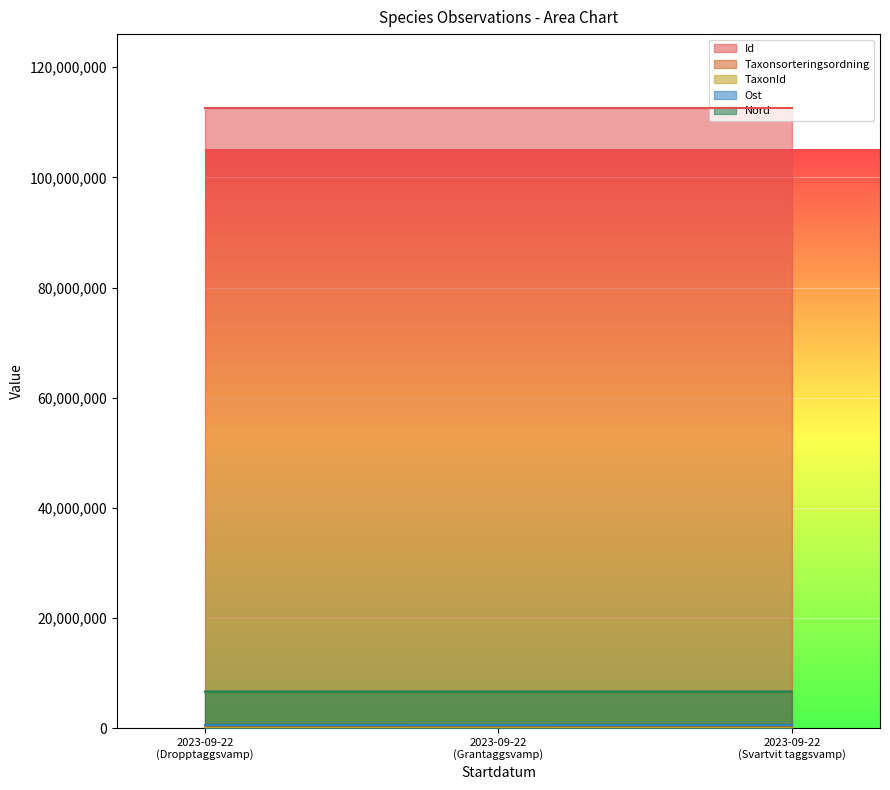

Which series has the widest spread of values?

TaxonId